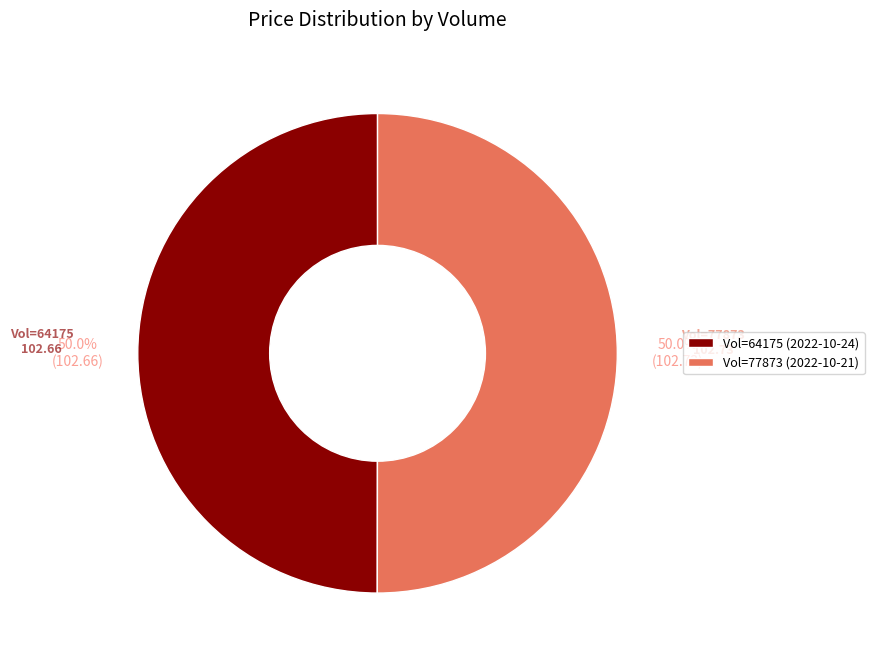

What portion of the pie excludes Vol=64175 (2022-10-24)?

50.0%